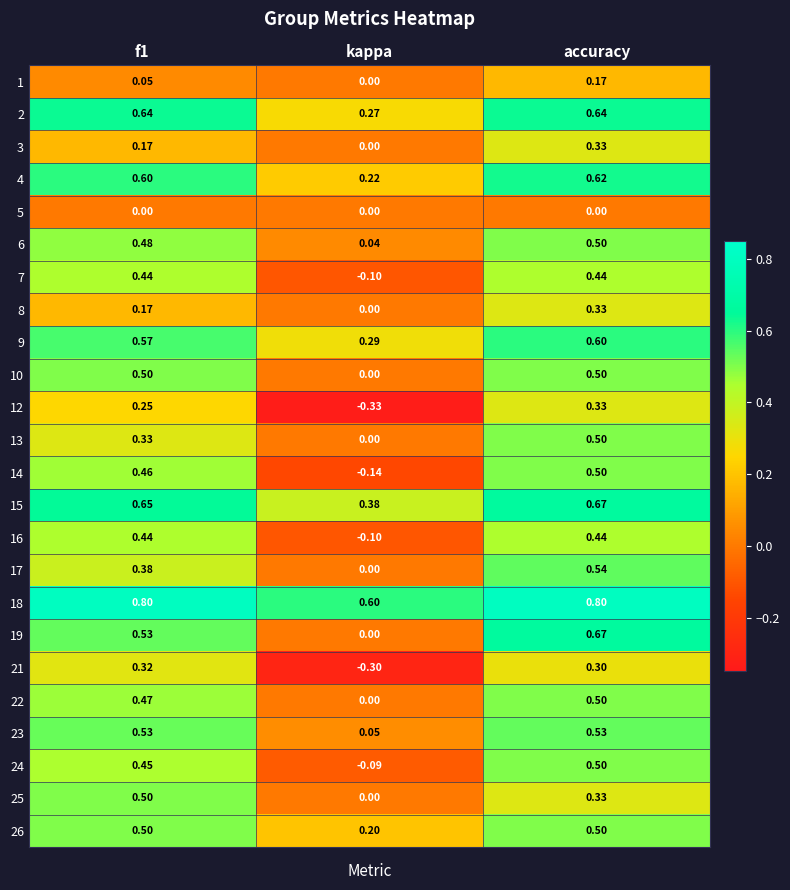

Which label corresponds to the smallest value in the chart?

kappa